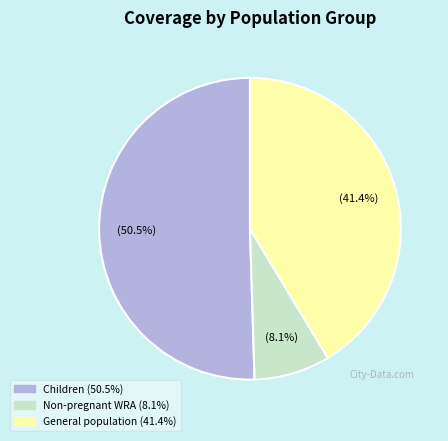

Does any single category account for the majority?

Yes